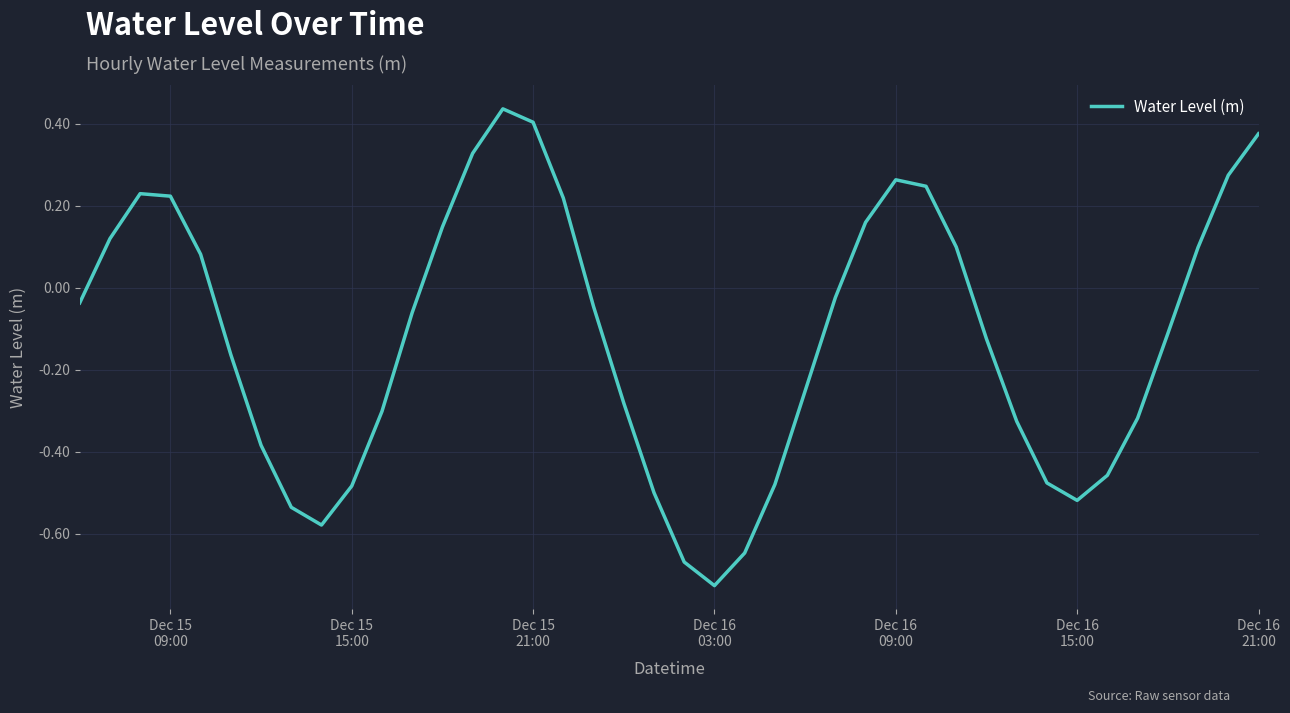

What is the difference between the maximum and minimum values?

1.2